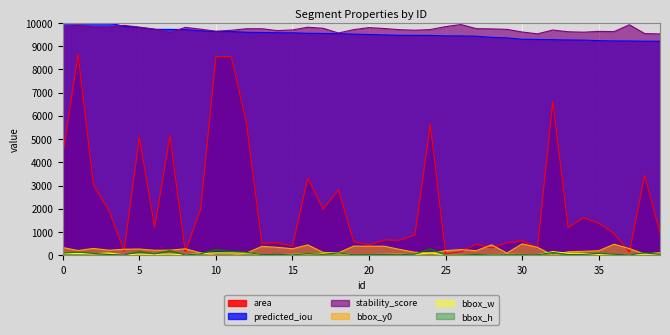

What are all the series names shown in the legend?

area, predicted_iou, stability_score, bbox_y0, bbox_w, bbox_h